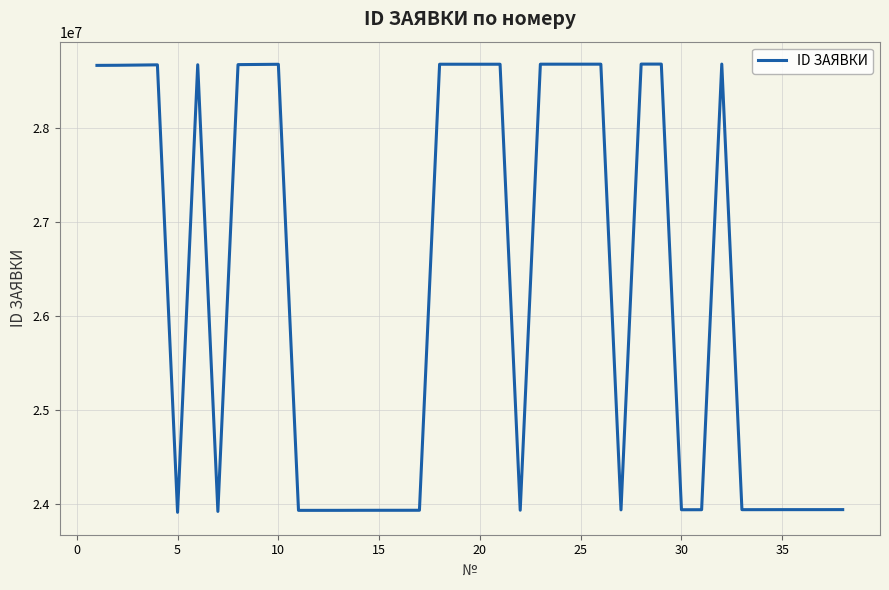

What is the difference between the maximum and minimum values?

4779476